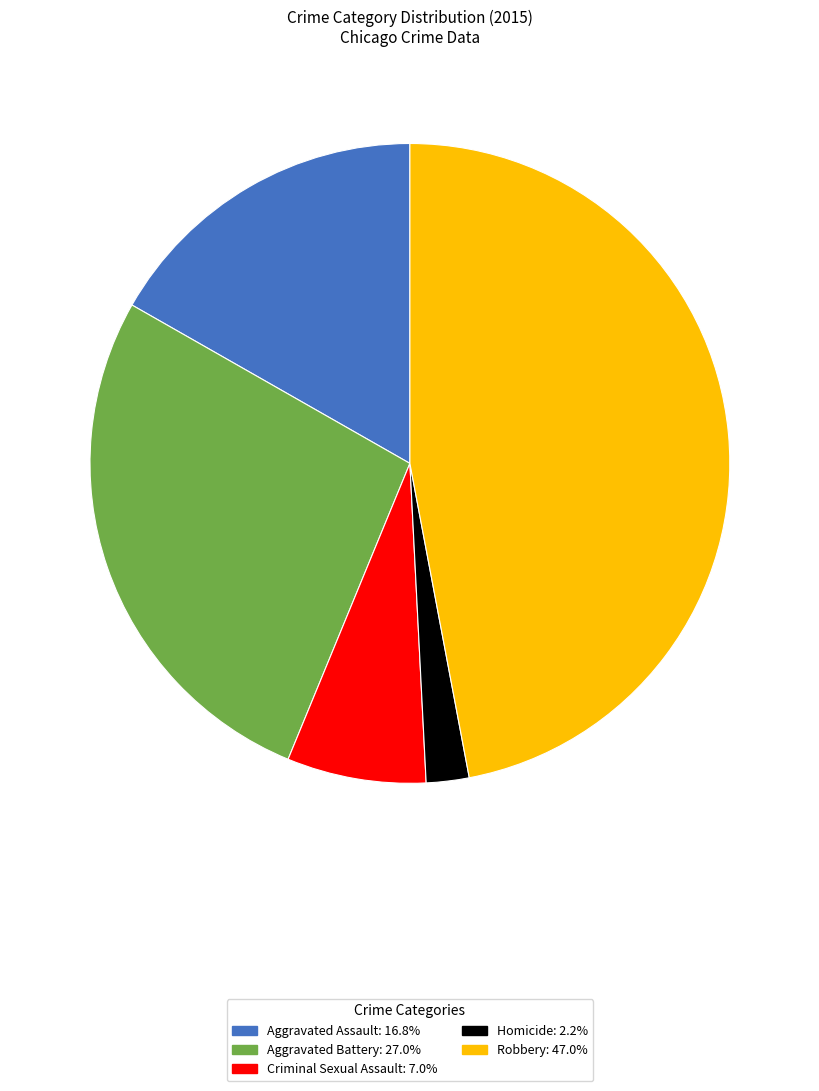

Rank the categories by value from lowest to highest.

Homicide, Criminal Sexual Assault, Aggravated Assault, Aggravated Battery, Robbery